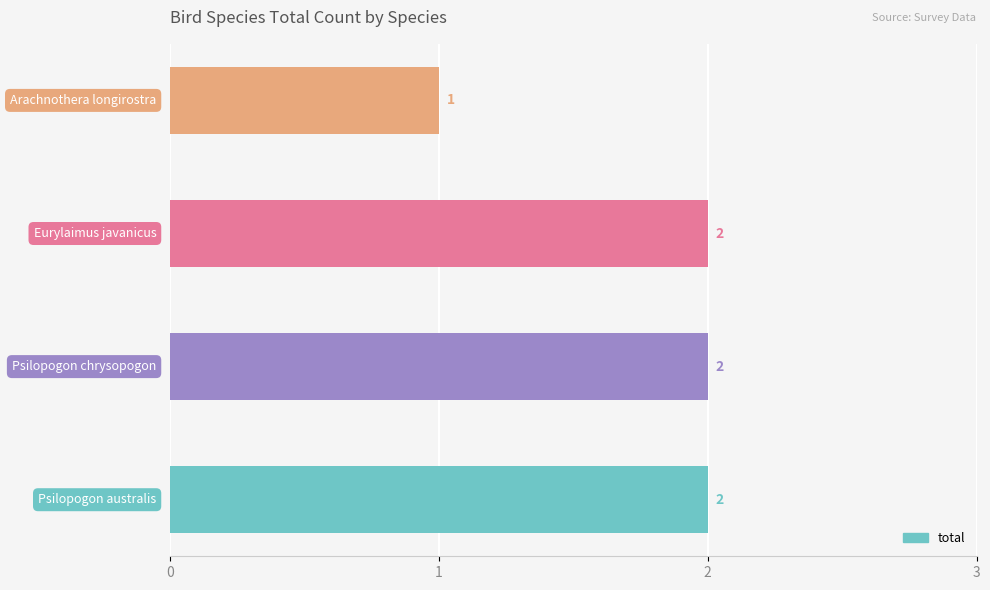

What is the sum of all values?

7